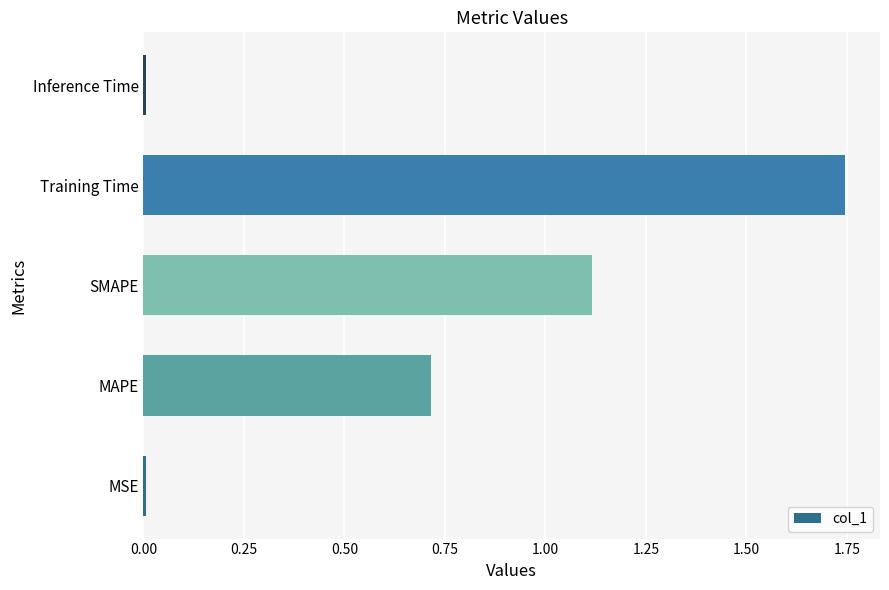

Which has a higher value, Inference Time or Training Time?

Training Time